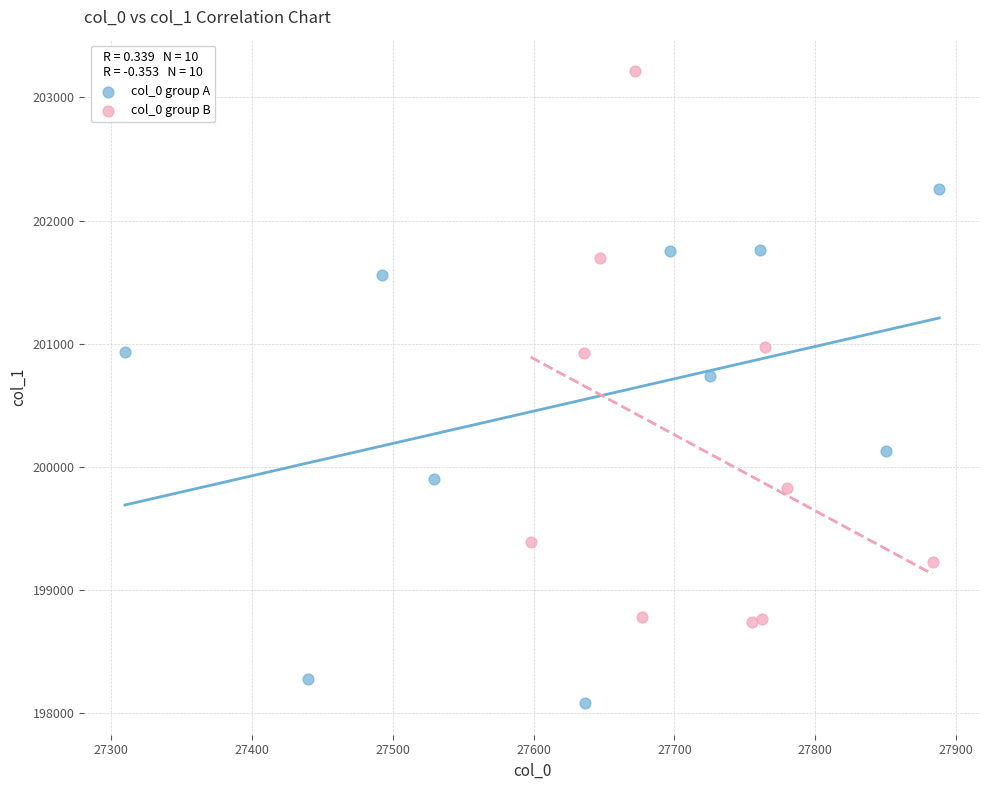

Which series contains the highest Y value?

col_0 group B